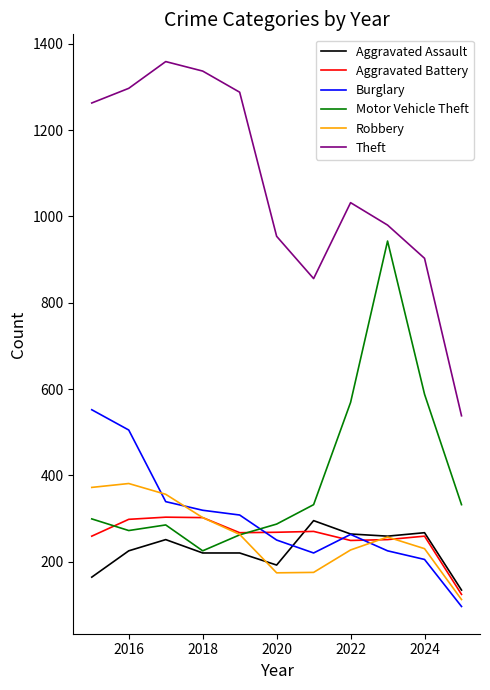

At how many categories does at least one series exceed 1315?

2